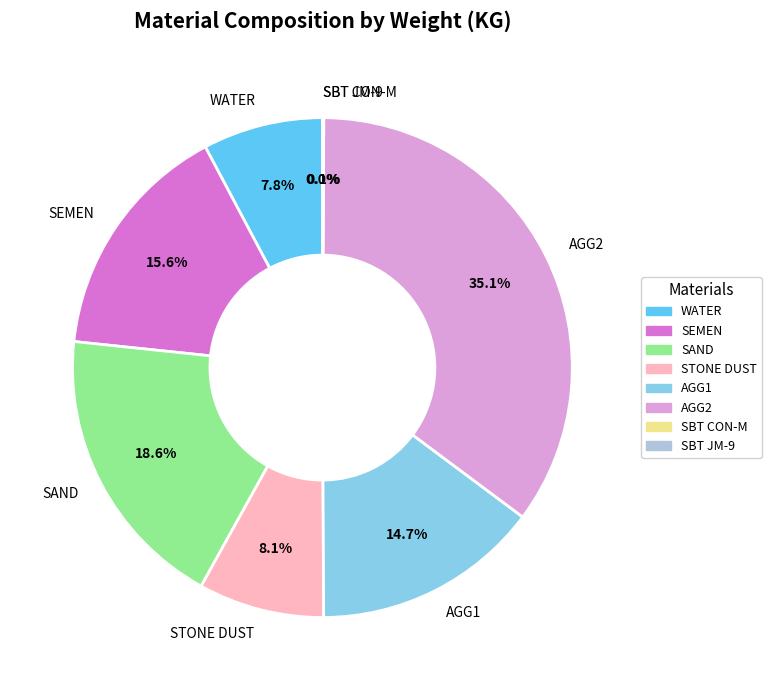

Between WATER and SAND, which is larger?

SAND